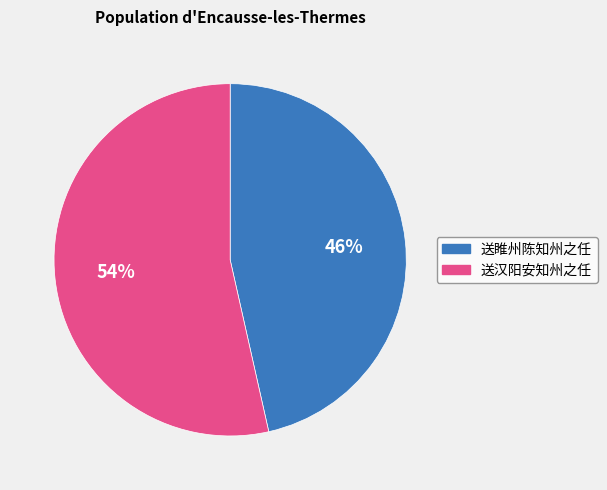

How many slices are in this pie chart?

2